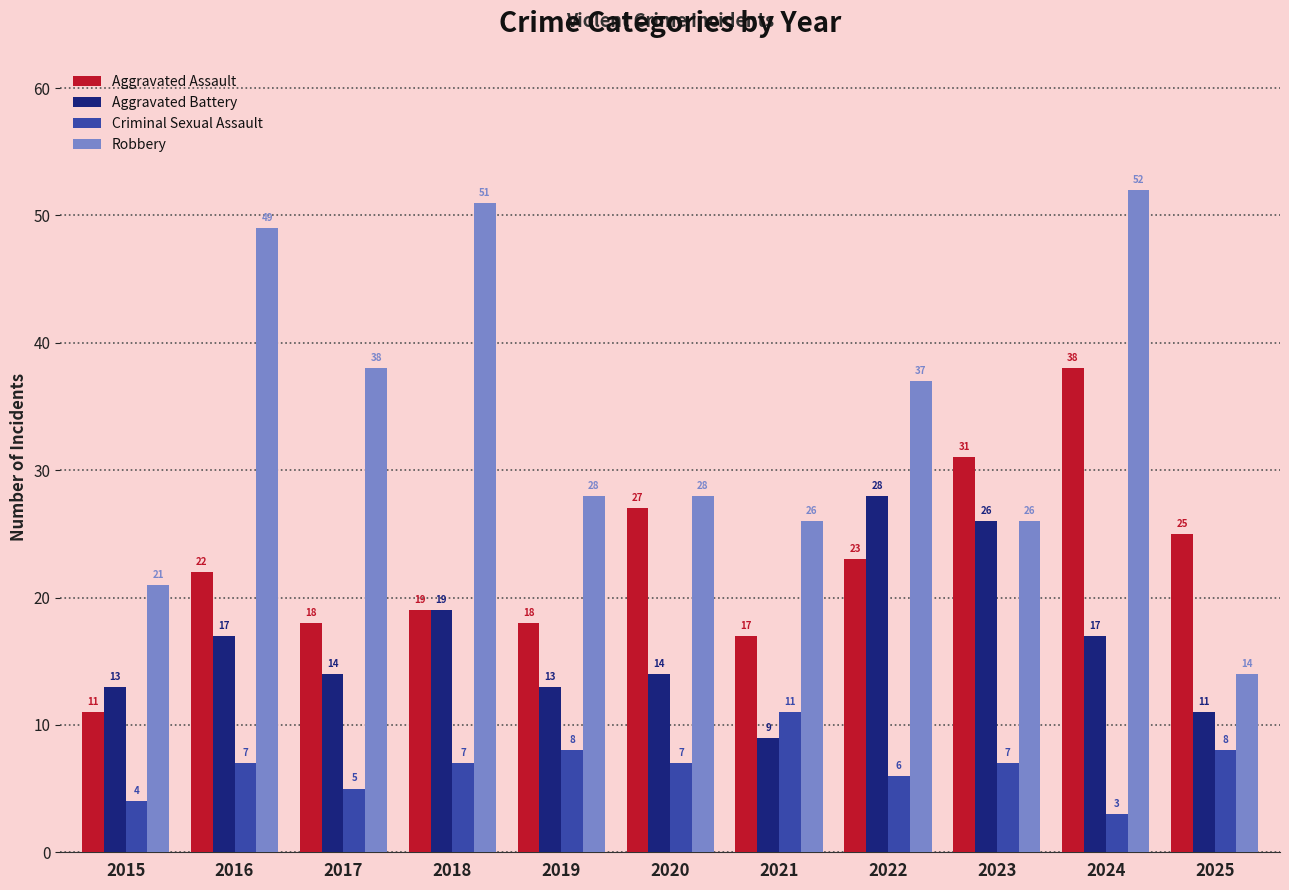

At which label is Aggravated Assault closest to 24?

2022